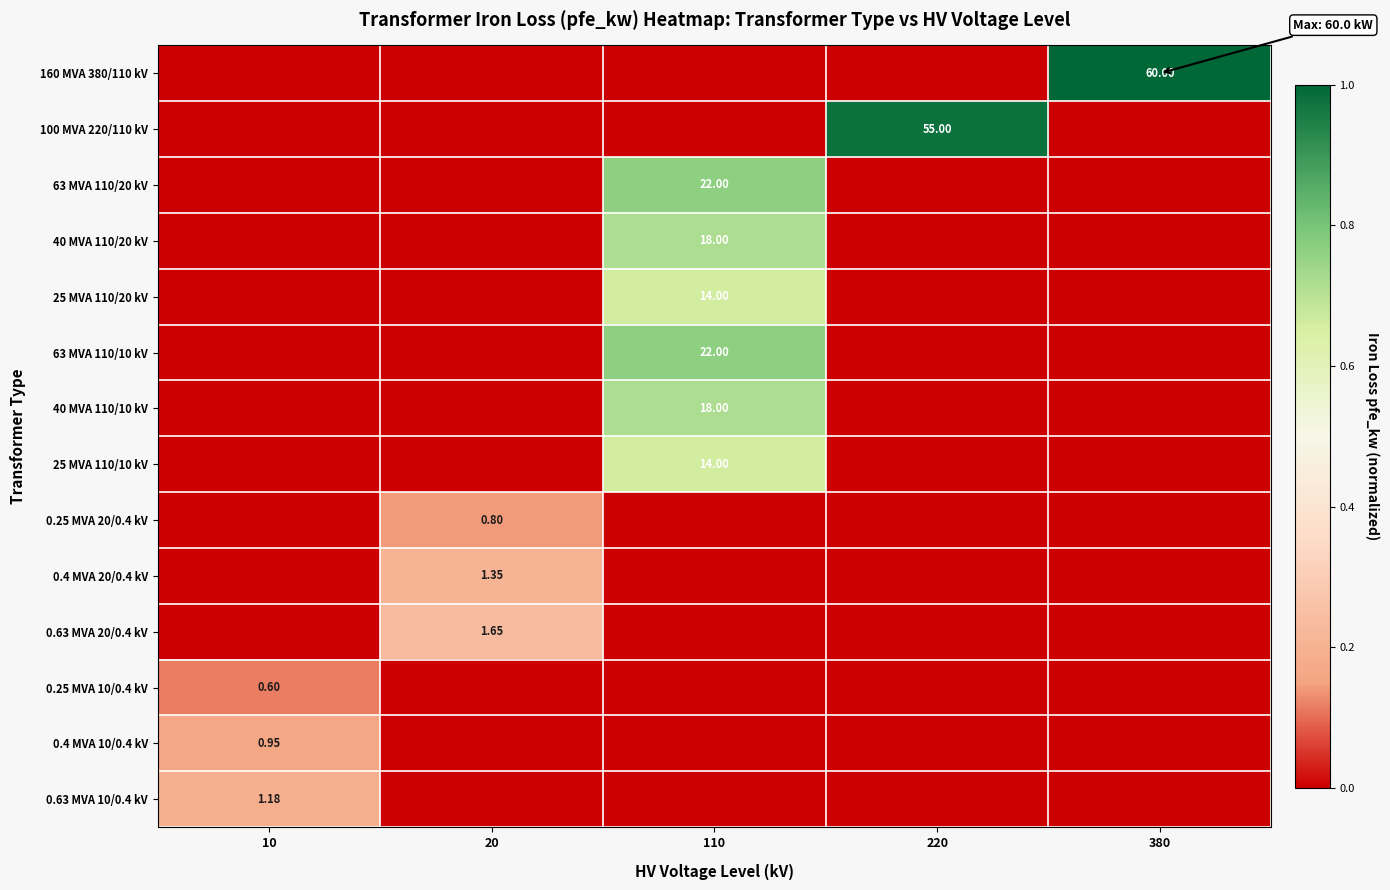

True or false: 0.25 MVA 20/0.4 kV has a value of 0.0 at 220.

True